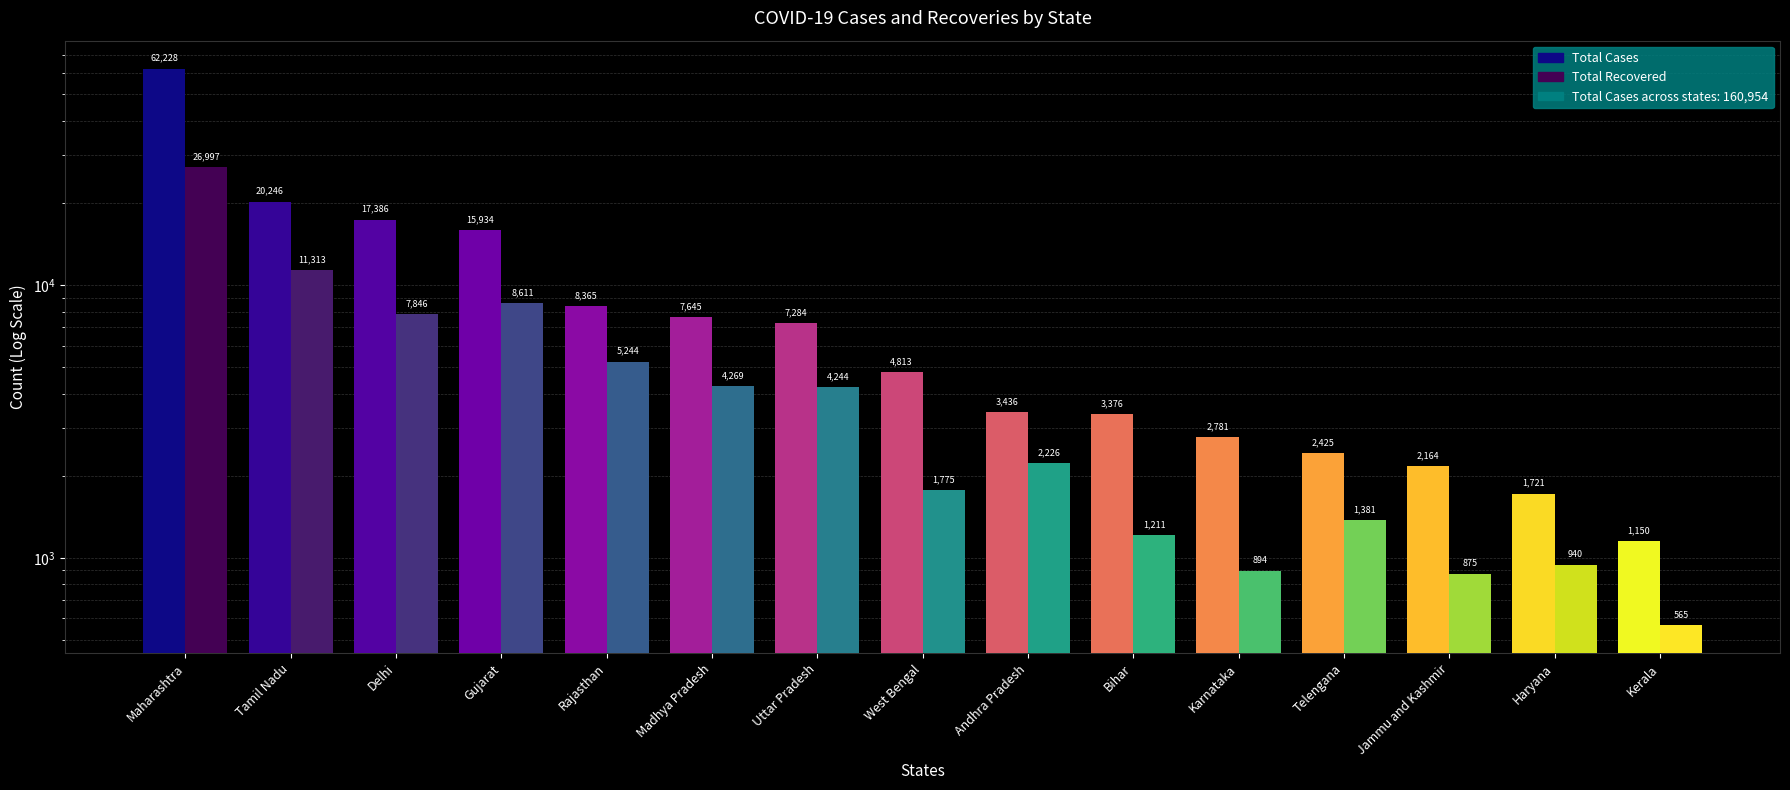

How many groups of bars are there?

15